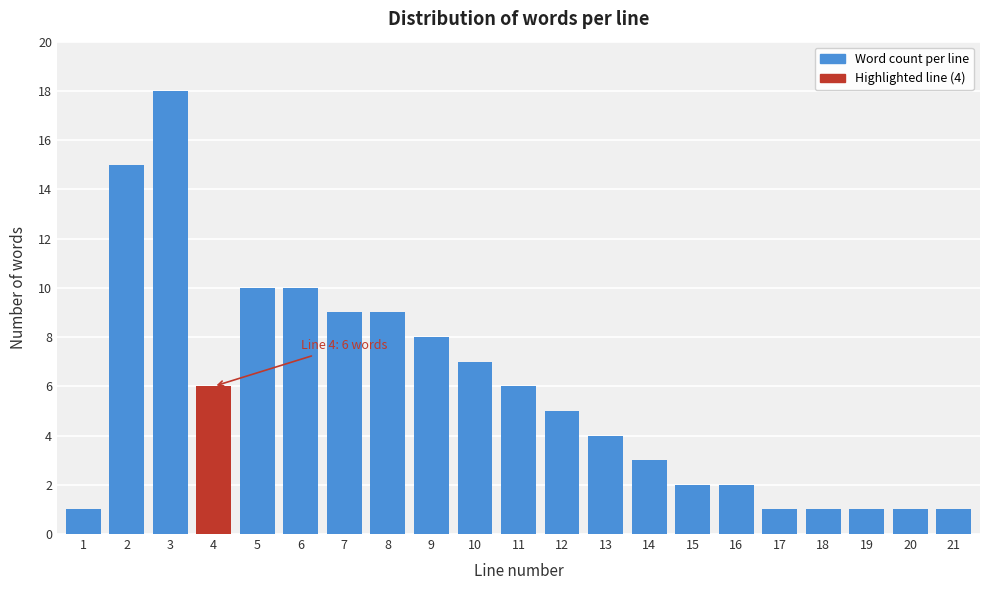

Reading left to right, extract all data points from this chart.

1=1	2=15	3=18	4=6	5=10	6=10	7=9	8=9	9=8	10=7	11=6	12=5	13=4	14=3	15=2	16=2	17=1	18=1	19=1	20=1	21=1